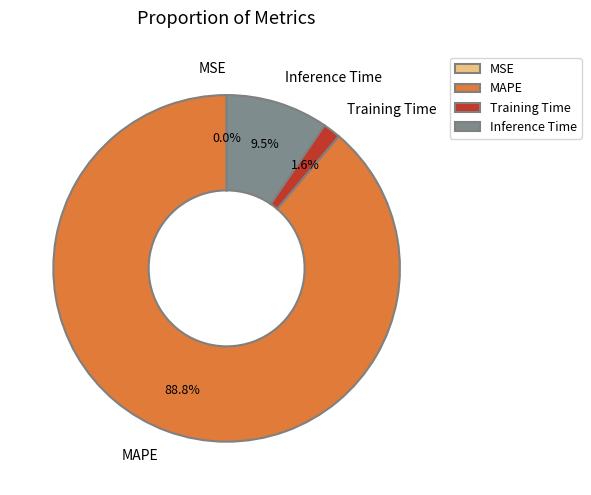

To the nearest percent, what is the average slice percentage?

25%